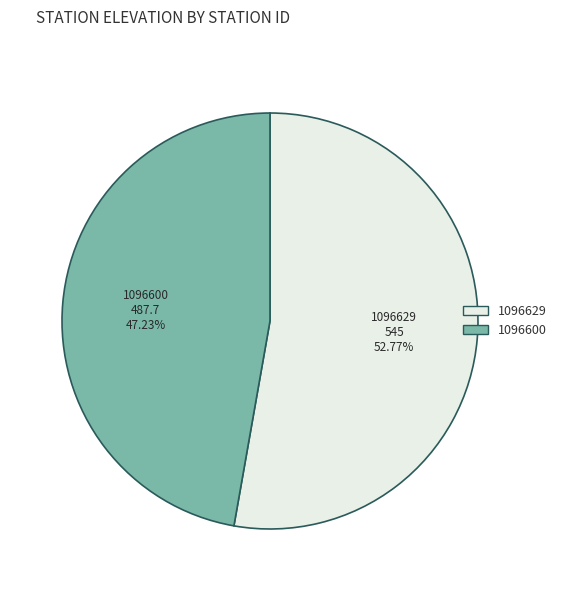

Is it true that 1096629 is 68% of the pie?

False